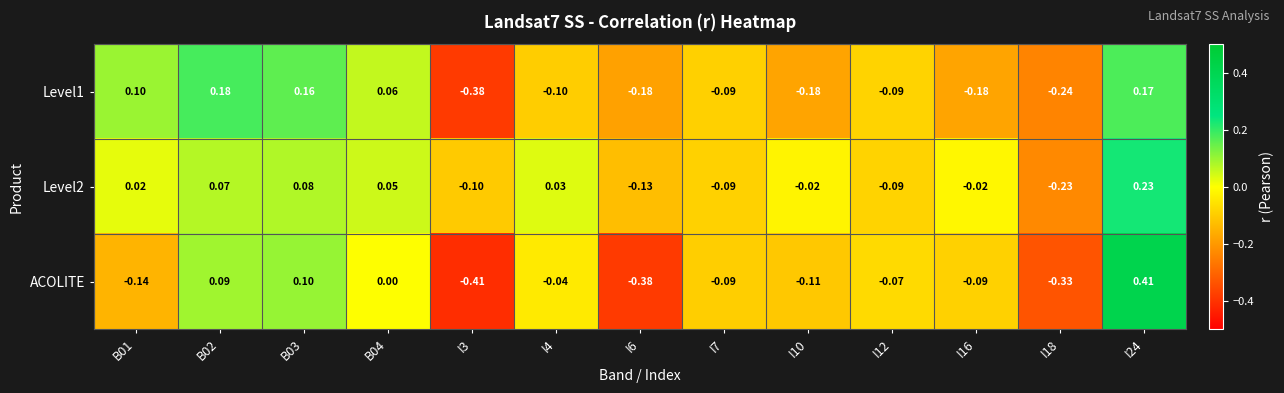

How many data points does each series have?

13